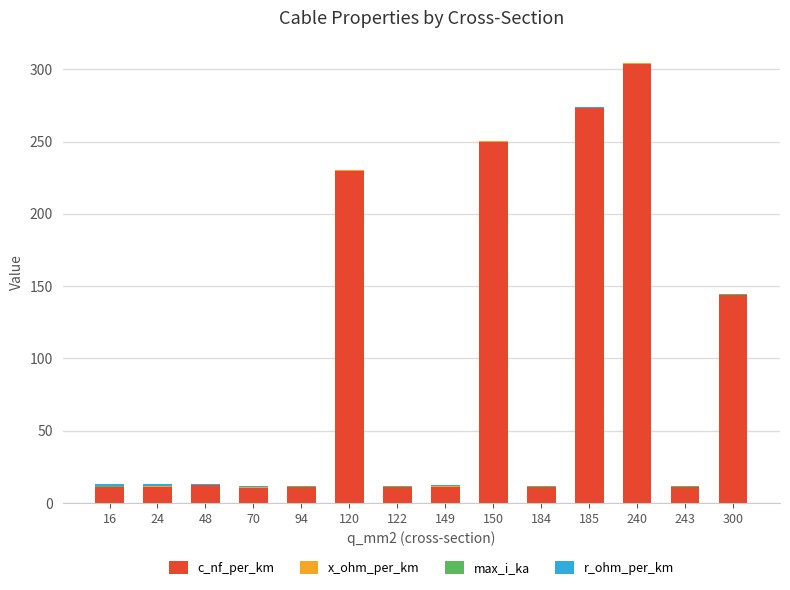

Is it true that c_nf_per_km equals 10.8 at 94?

True